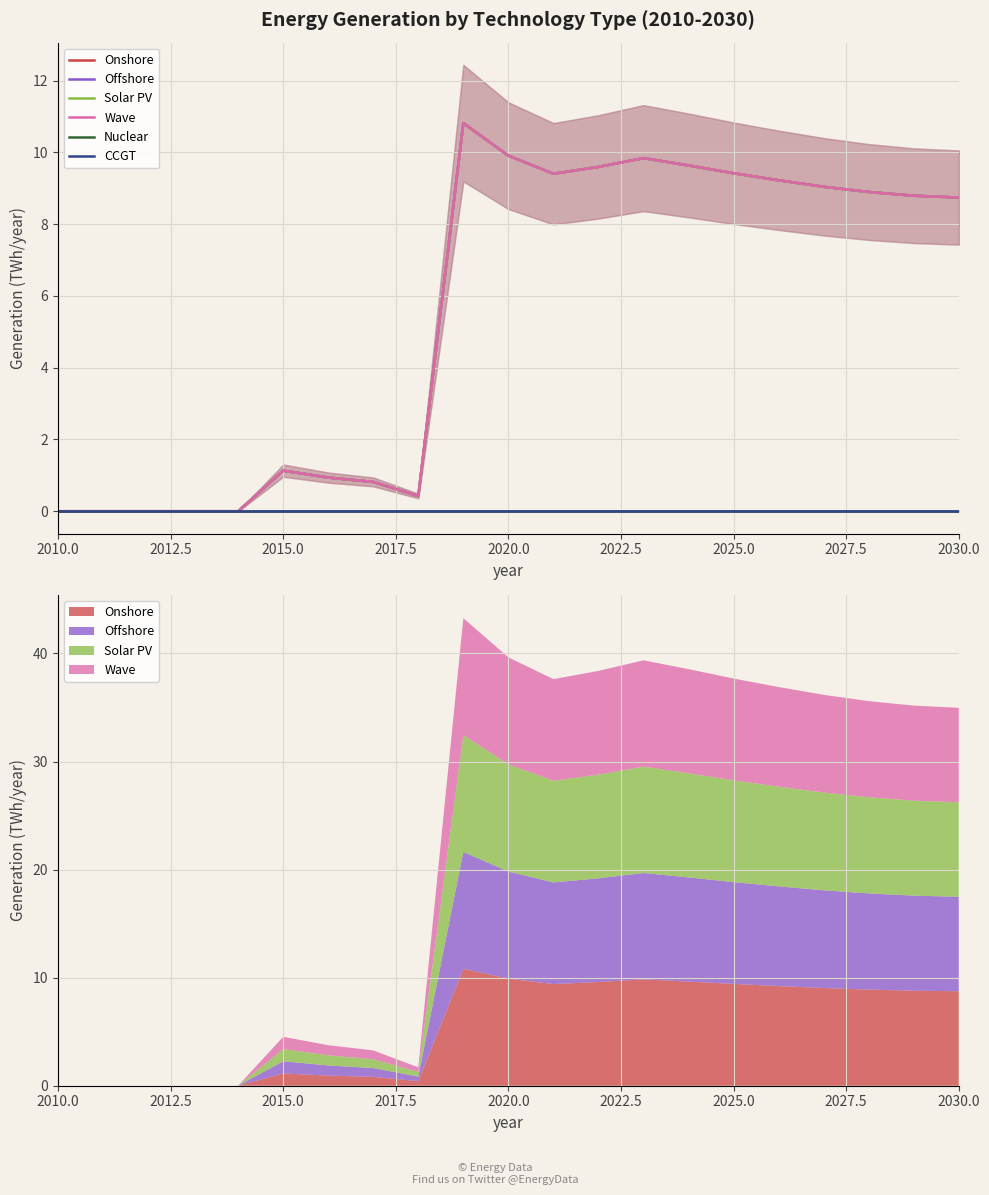

Which series has the largest total across all categories?

Onshore